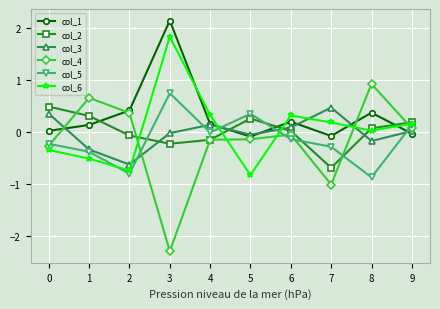

The value of col_3 at 5 is -0.0. True or false?

True